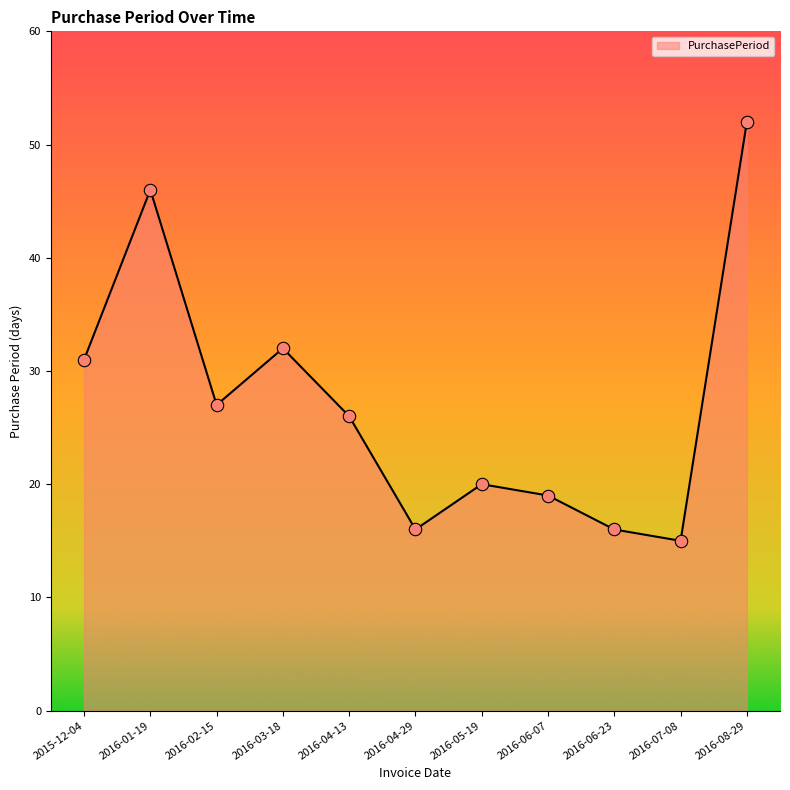

What is the change in value from 2016-04-13 to 2016-07-08?

-11